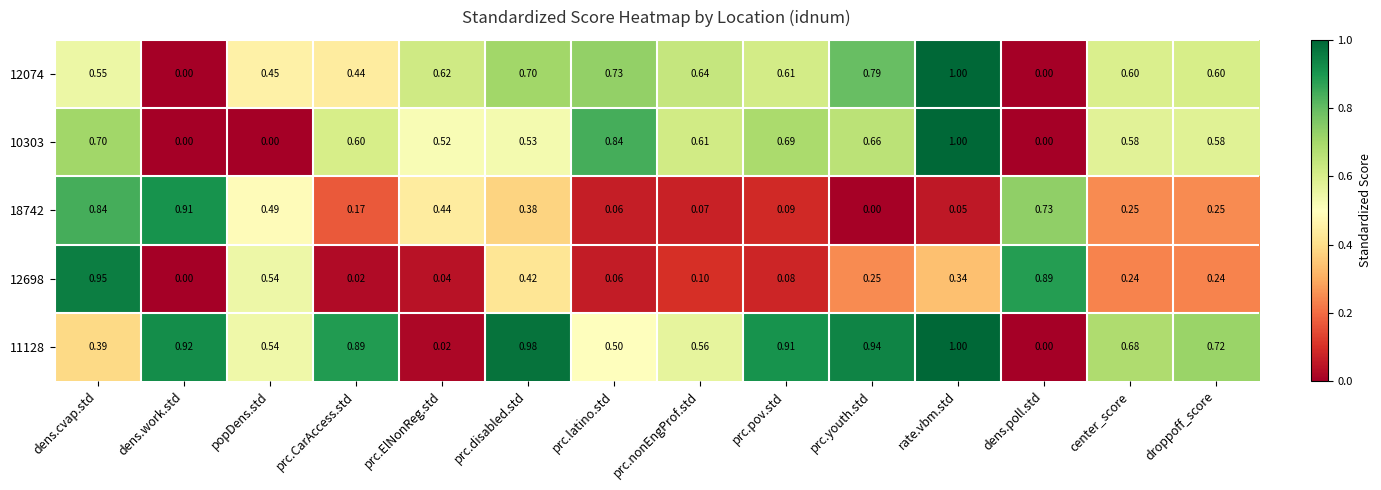

Which label corresponds to the largest value in the chart?

rate.vbm.std